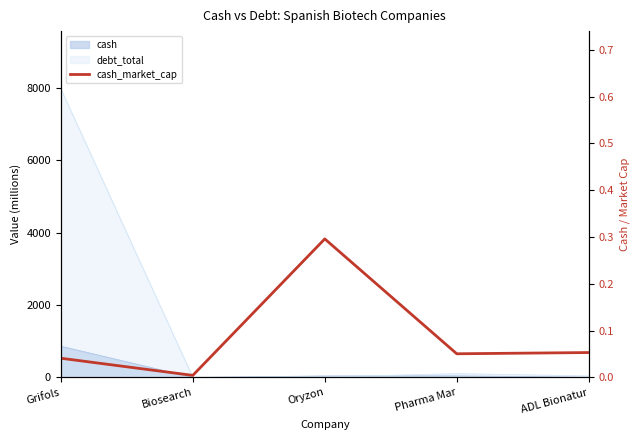

List the labels in order of value, largest first.

Oryzon, ADL Bionatur, Pharma Mar, Grifols, Biosearch